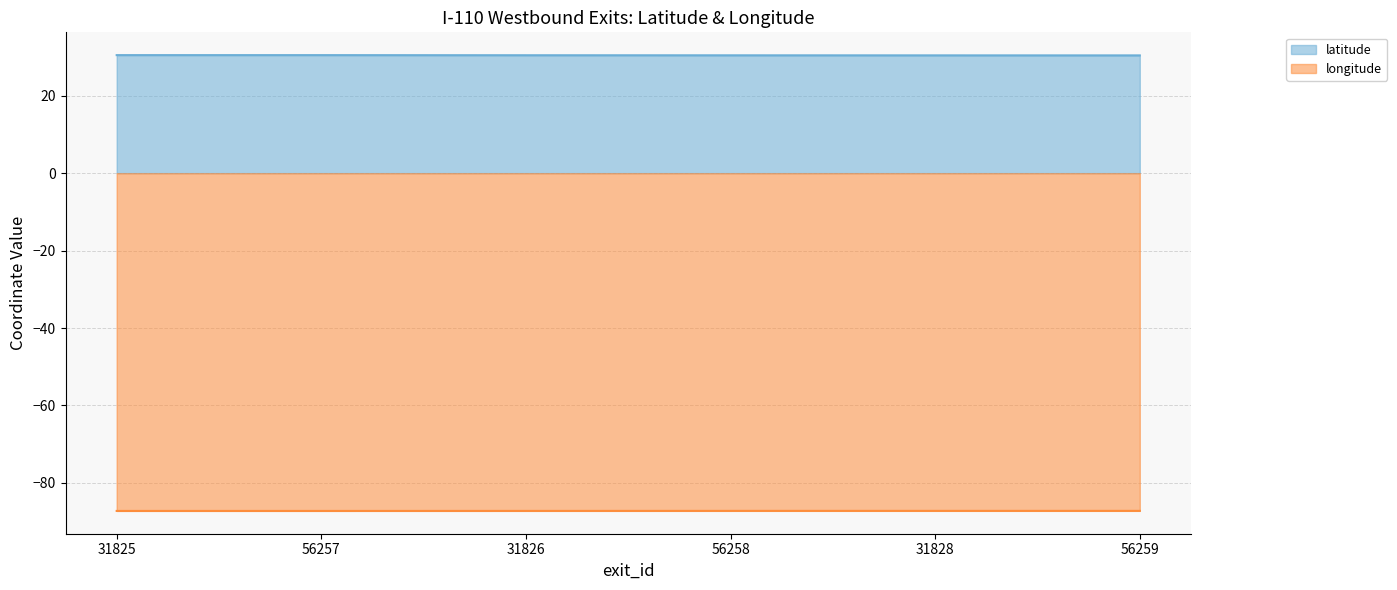

Does the chart have visible grid lines?

Yes